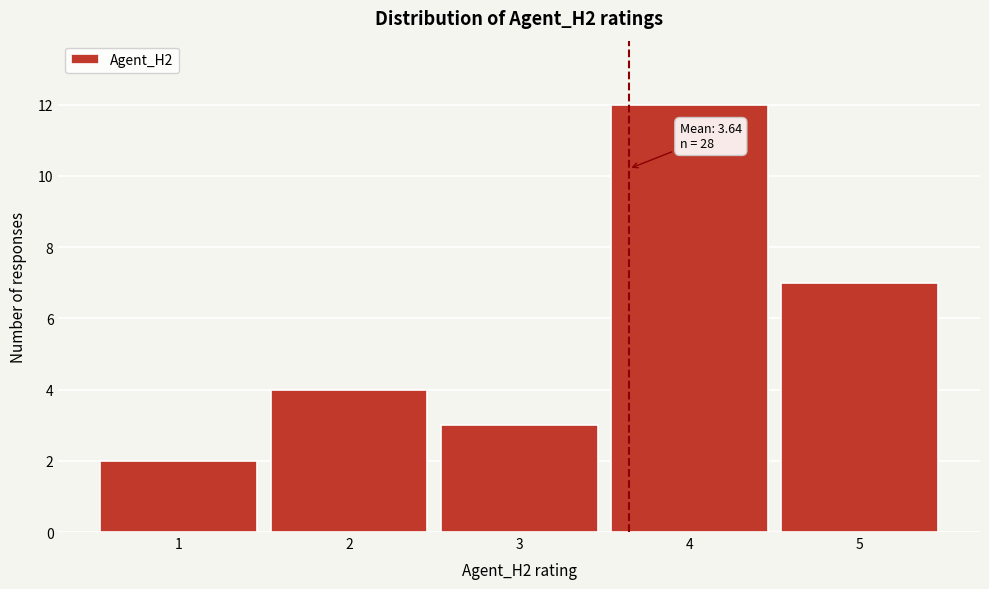

Which range on the x-axis has the tallest bar?

3.5 to 4.5